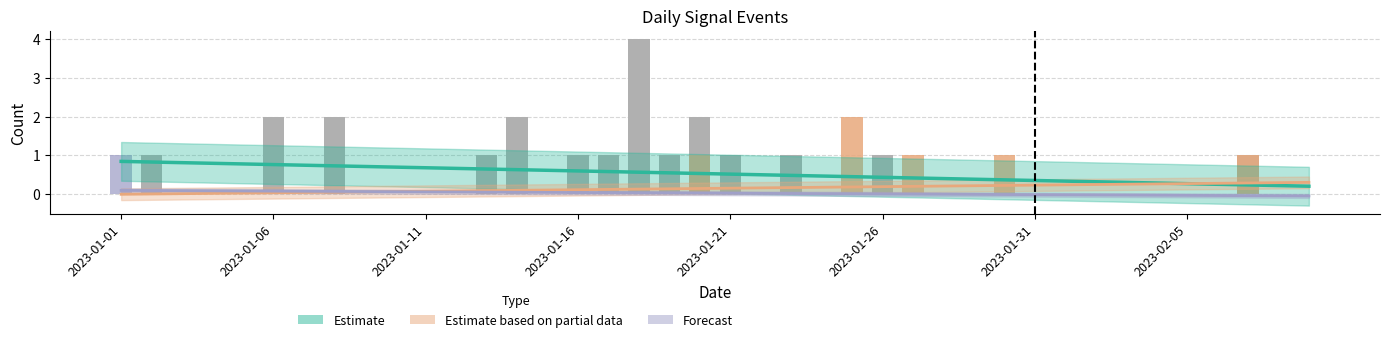

What is the difference between the highest and lowest values at 34?

0.3